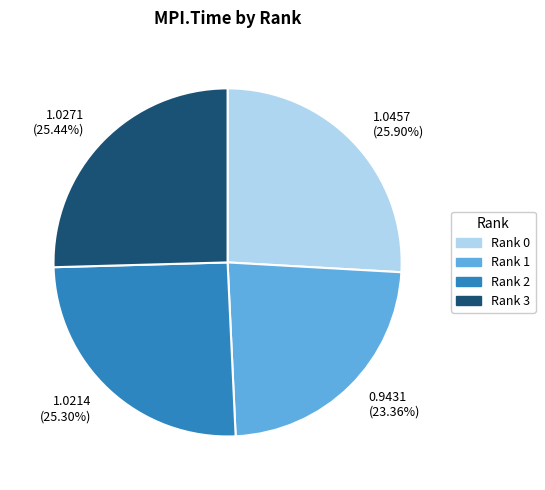

What portion of the pie excludes Rank 3?

74.6%